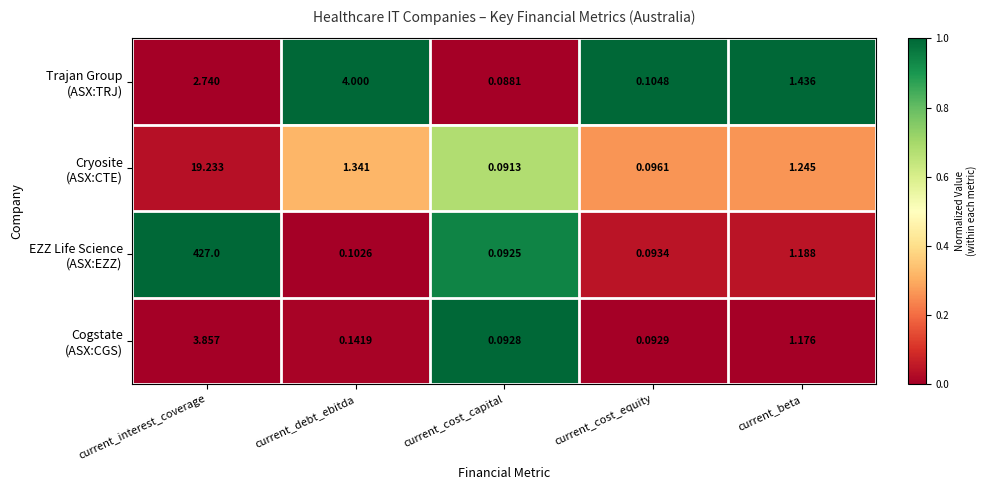

At which category is the sum across all series the highest?

current_interest_coverage